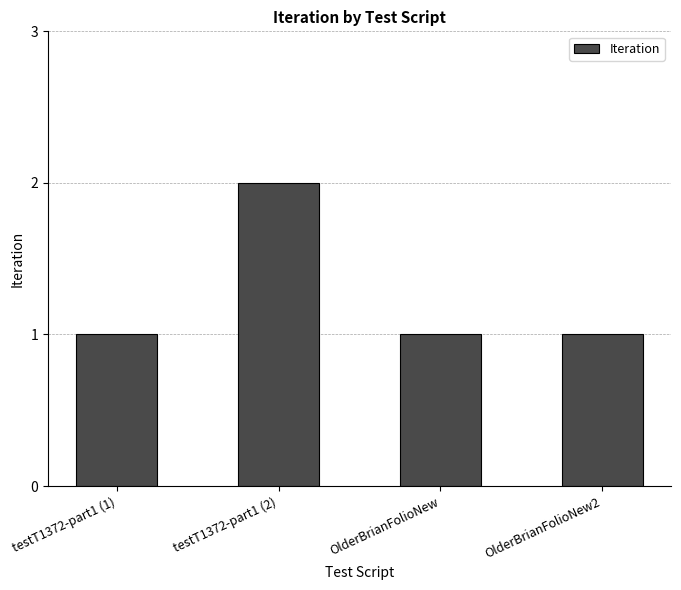

Count the number of data series in this chart.

1